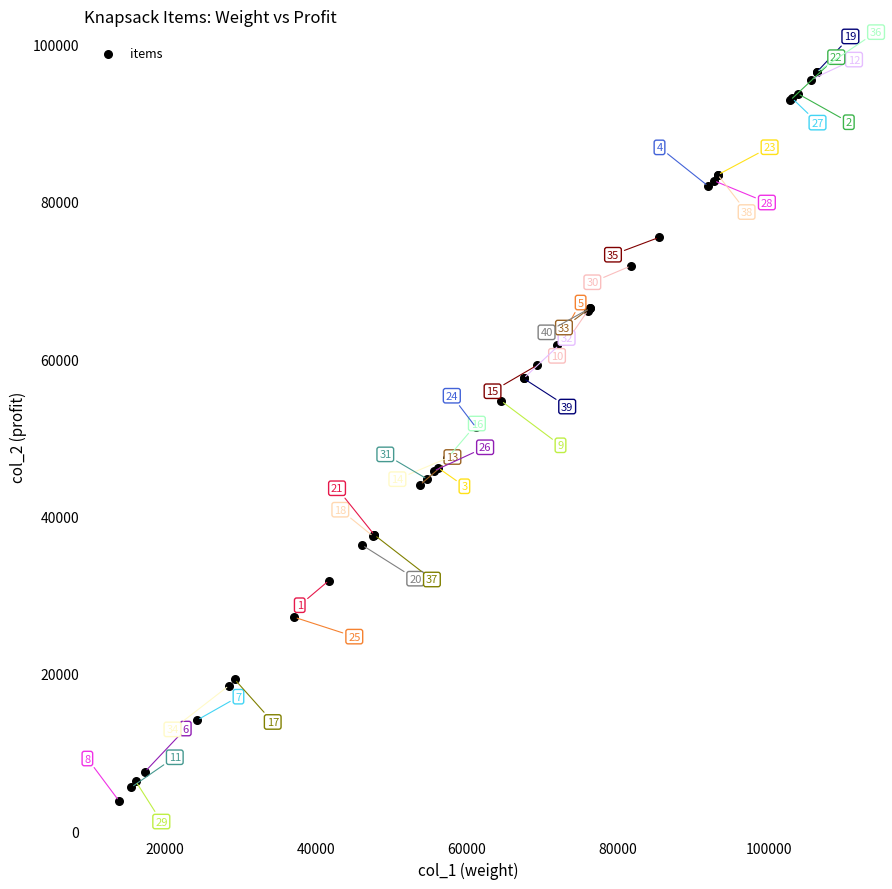

What Y value in the scatter plot is closest to 50144?

51357